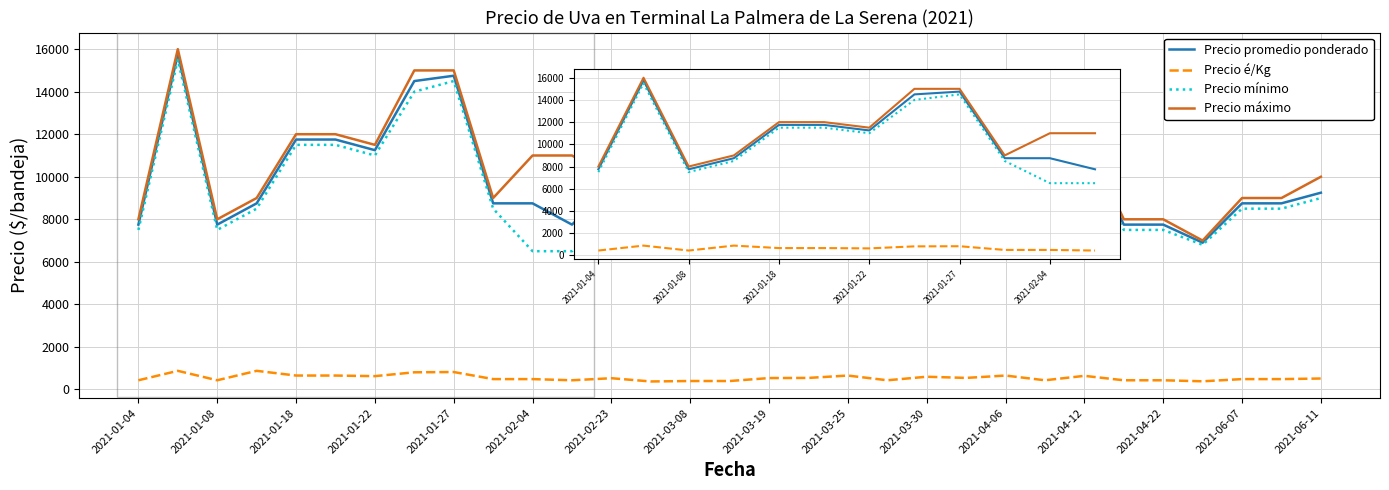

How many distinct data groups are displayed?

4